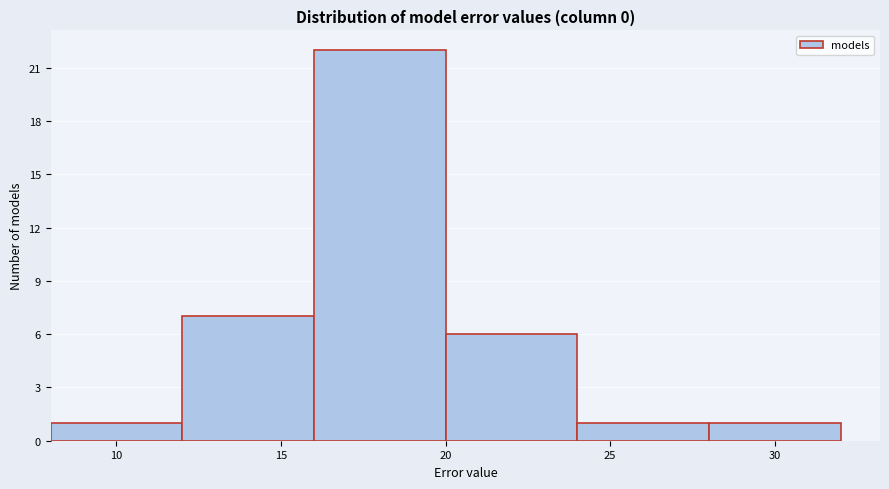

Reading left to right, list every bar in this chart as the range it spans on the x-axis followed by its height. The values are not printed on the chart, so give them approximately, as read against the axis.

8 to 12: 1
12 to 16: 7
16 to 20: 22
20 to 24: 6
24 to 28: 1
28 to 32: 1